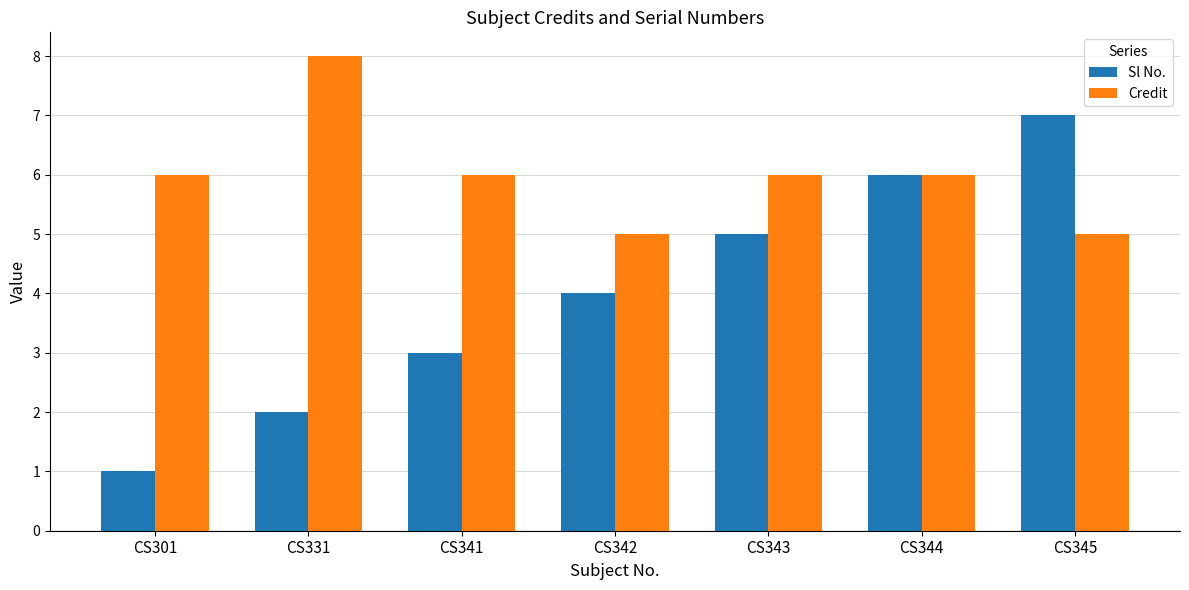

How many groups of bars are there?

7